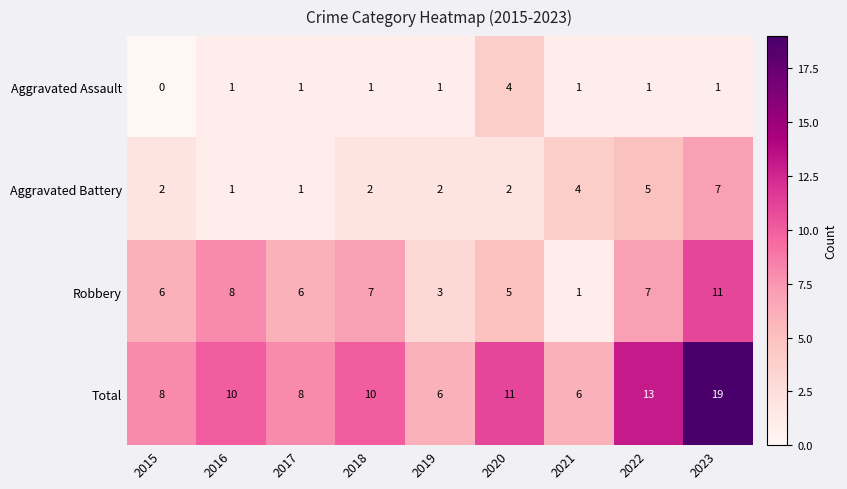

How many categories are shown in the chart?

9